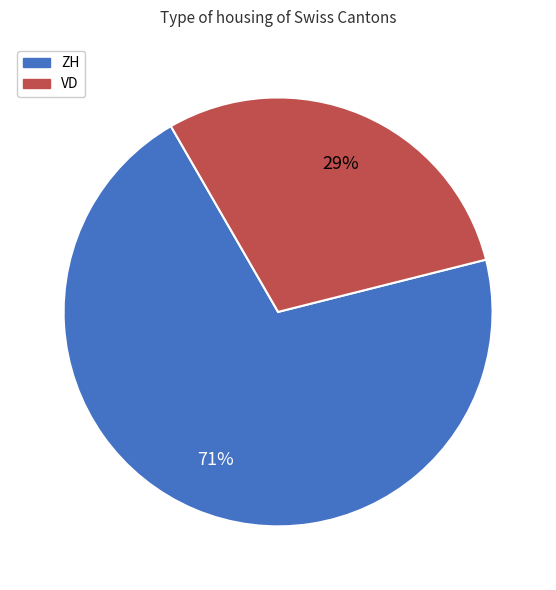

Which slice is the largest?

ZH